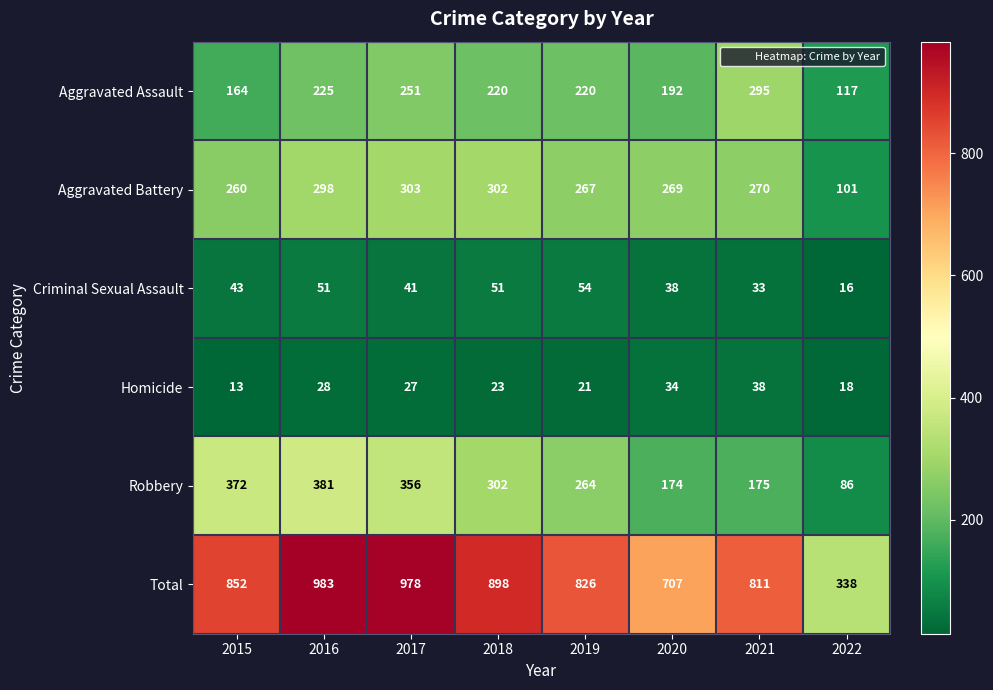

What is the maximum value shown in the chart?

983